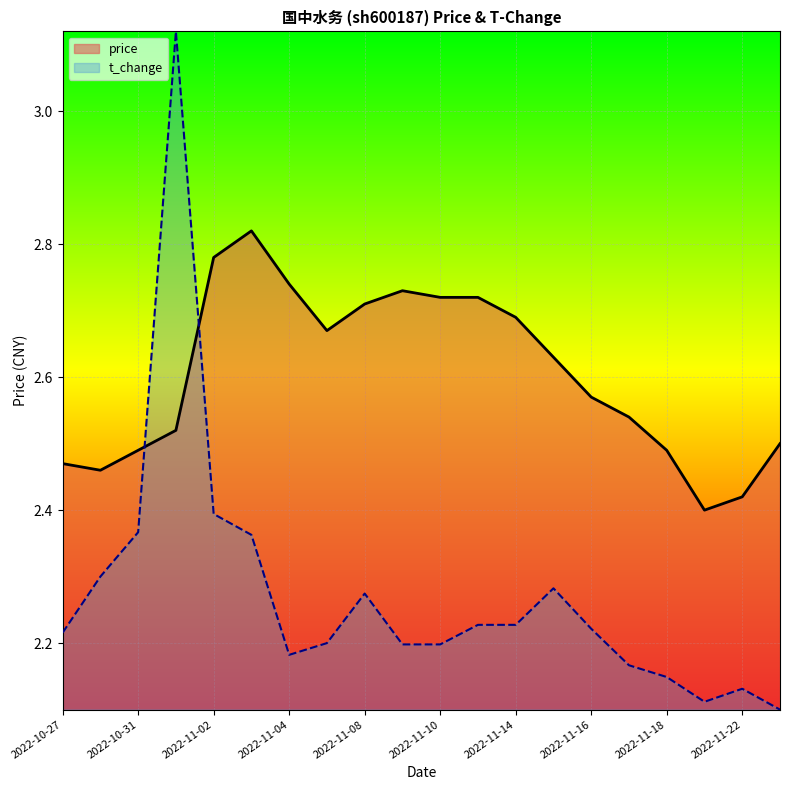

At which category is the sum across all series the highest?

2022-11-01